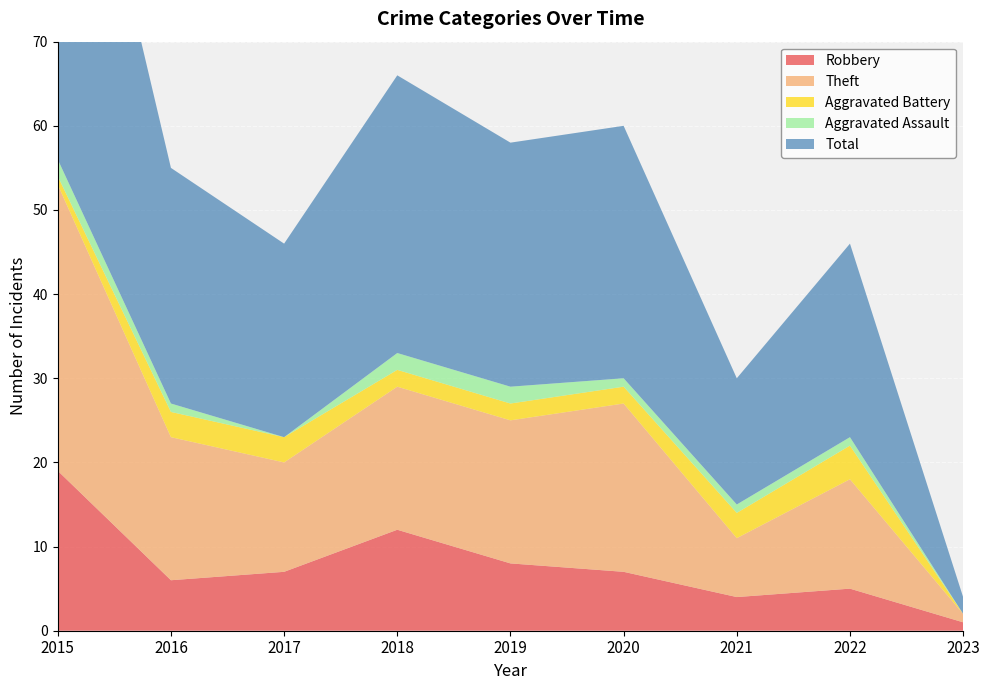

Reading right to left, extract all data points from this chart.

Robbery: 1	5	4	7	8	12	7	6	19
Theft: 1	13	7	20	17	17	13	17	34
Aggravated Battery: 0	4	3	2	2	2	3	3	1
Aggravated Assault: 0	1	1	1	2	2	0	1	2
Total: 2	23	15	30	29	33	23	28	56